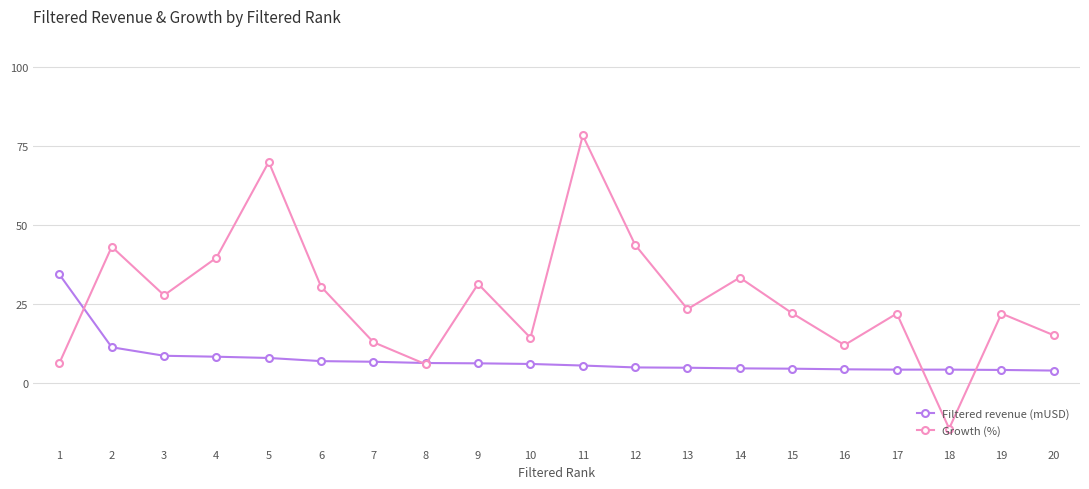

What are all the series names shown in the legend?

Filtered revenue (mUSD), Growth (%)